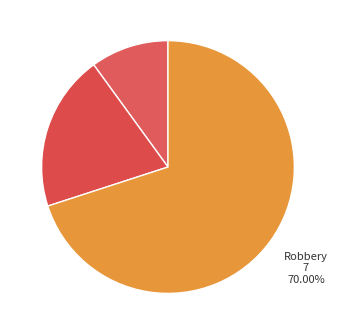

Which category has the smallest portion of the pie?

Aggravated Assault